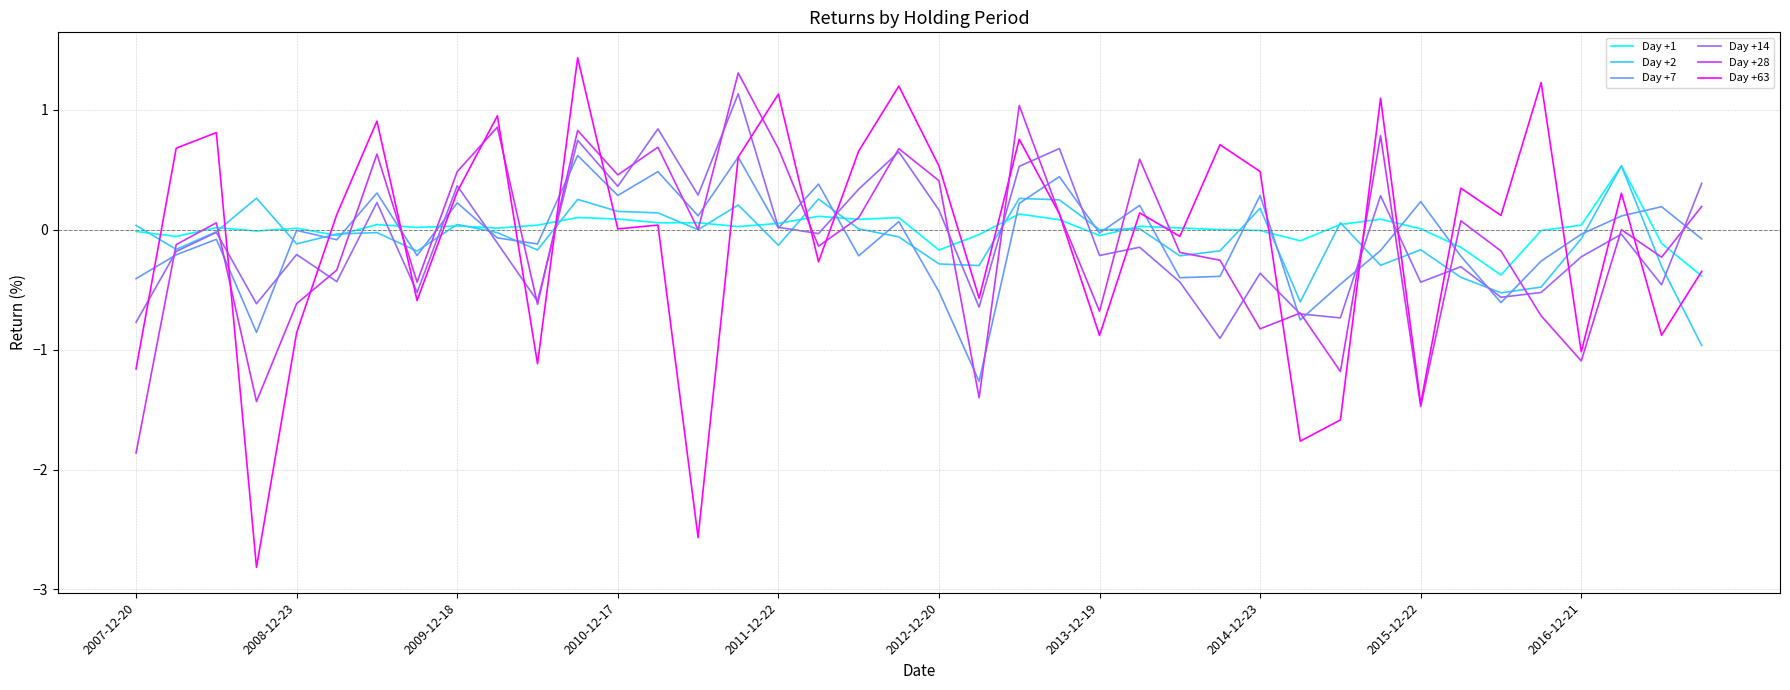

What is the minimum value for Day +28?

-1.9